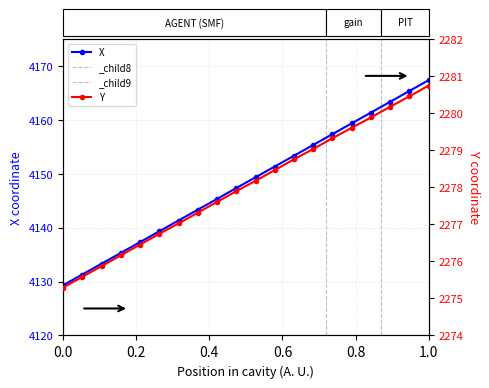

Does the chart have visible grid lines?

Yes